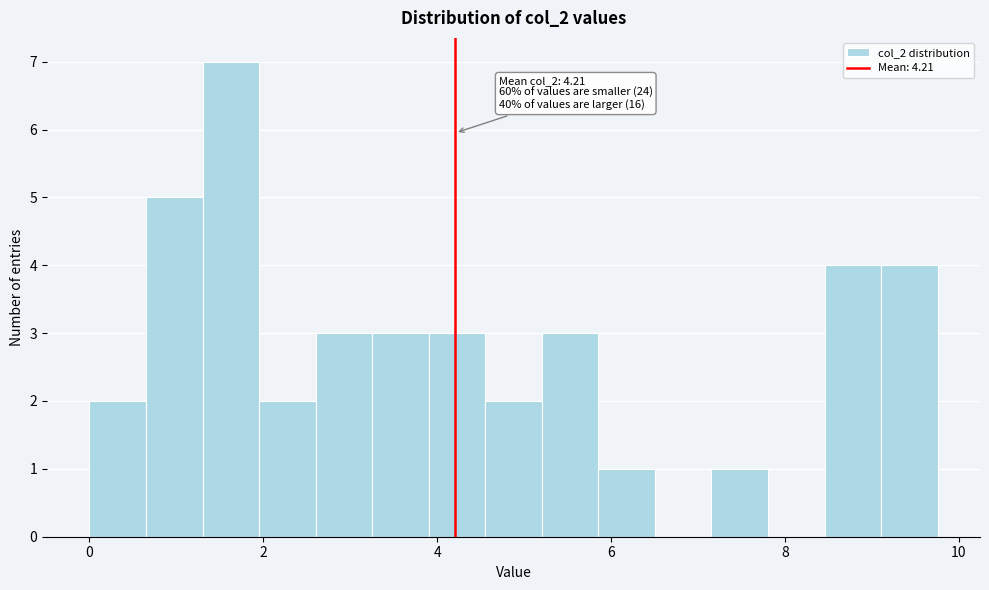

Read against the x-axis, roughly where is the centre of the tallest bar?

1.6